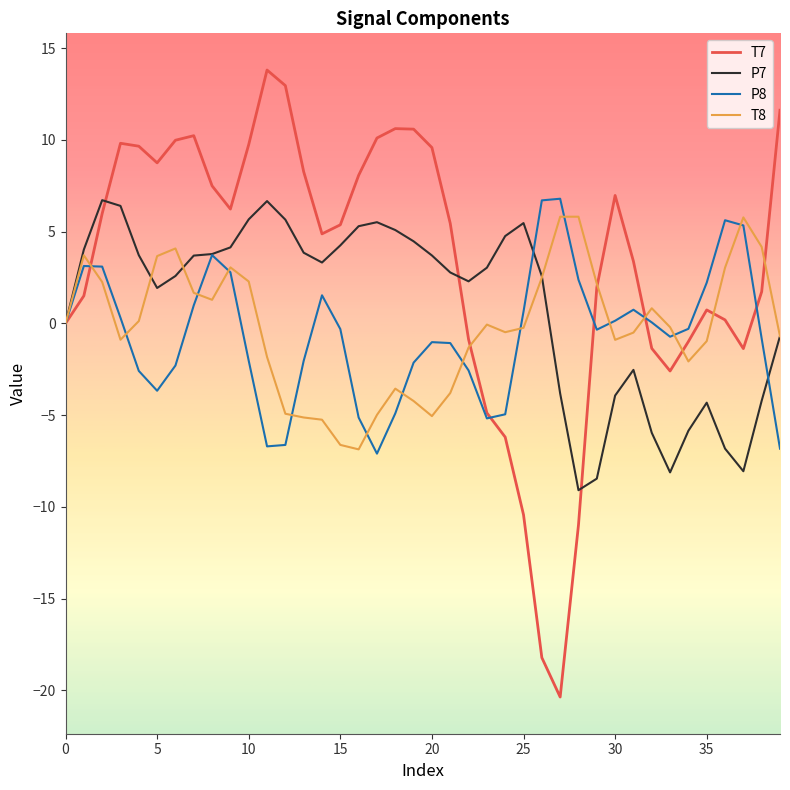

Which series has the largest total across all categories?

T7